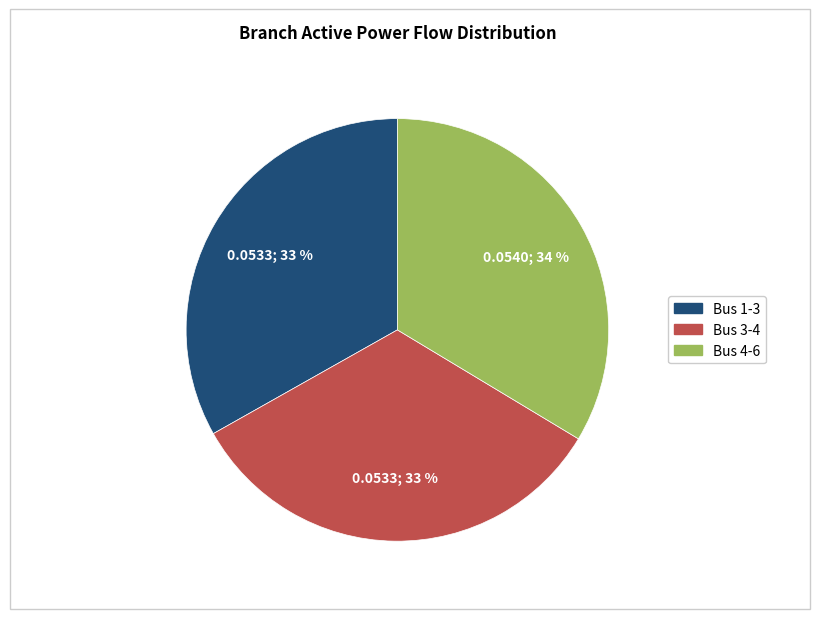

What percentage is the Bus 1-3 slice, to the nearest percent?

33%